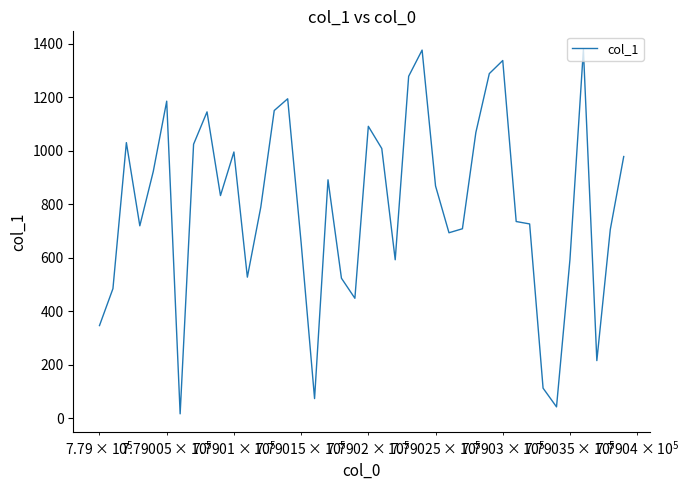

What is the maximum value shown in the chart?

1379